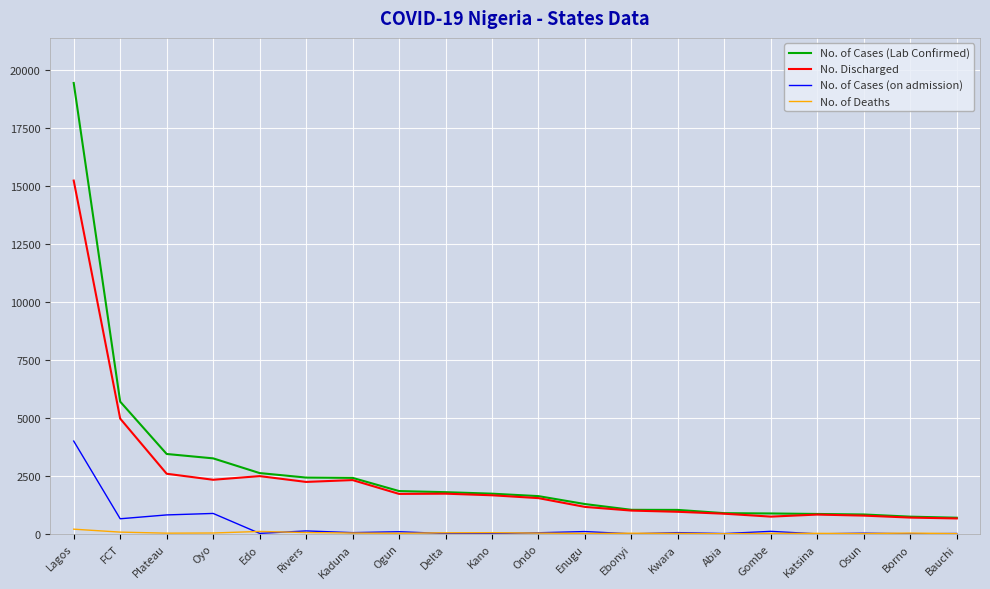

What is the difference between the second highest and second lowest values in the No. Discharged series?

4272